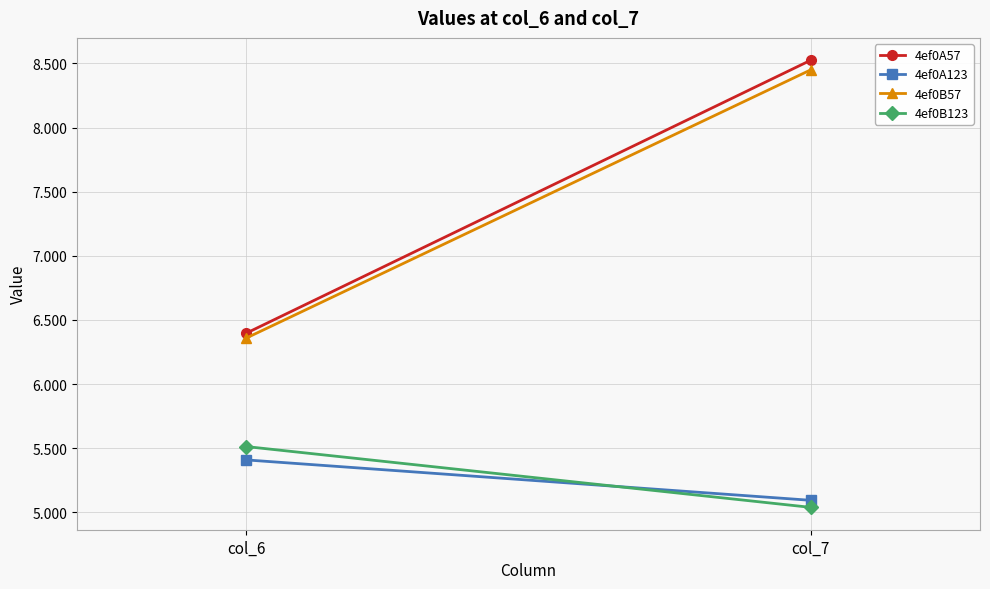

Which category has the lowest value across all series?

col_7